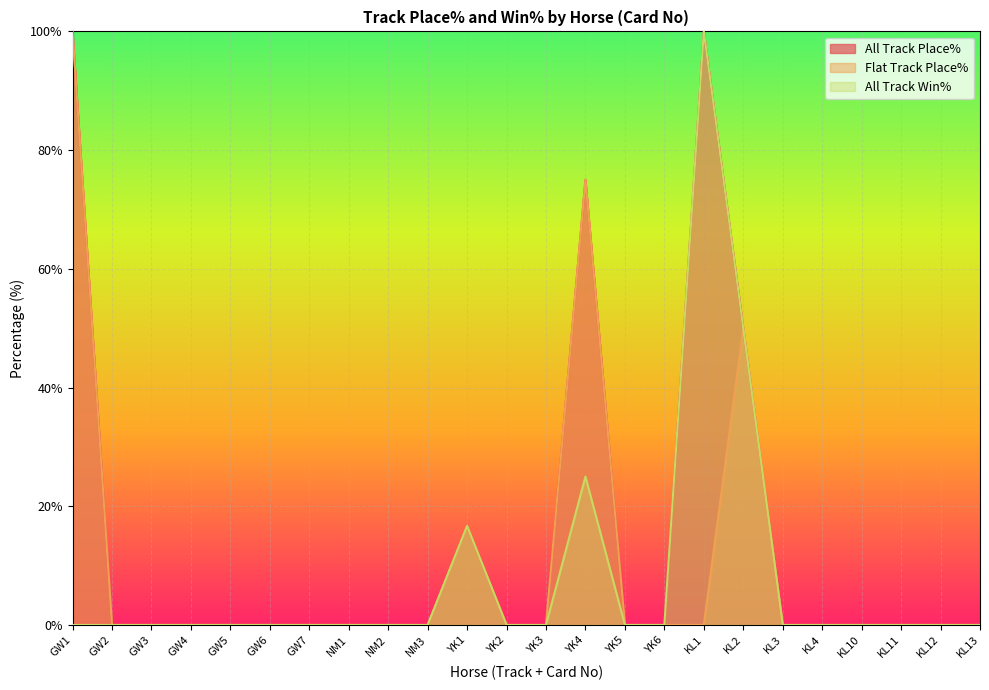

At how many categories does at least one series exceed 62?

3